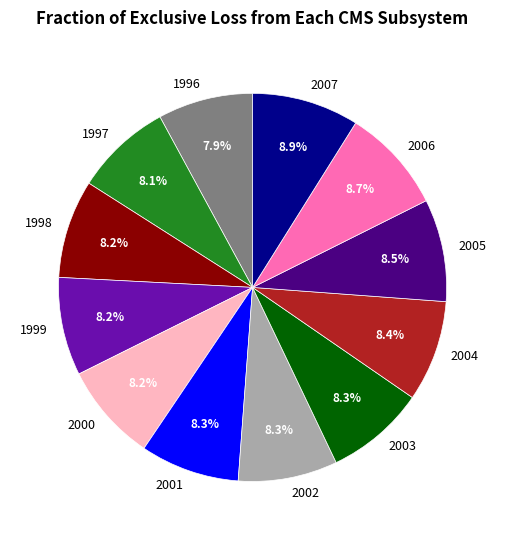

Does any single category account for the majority?

No